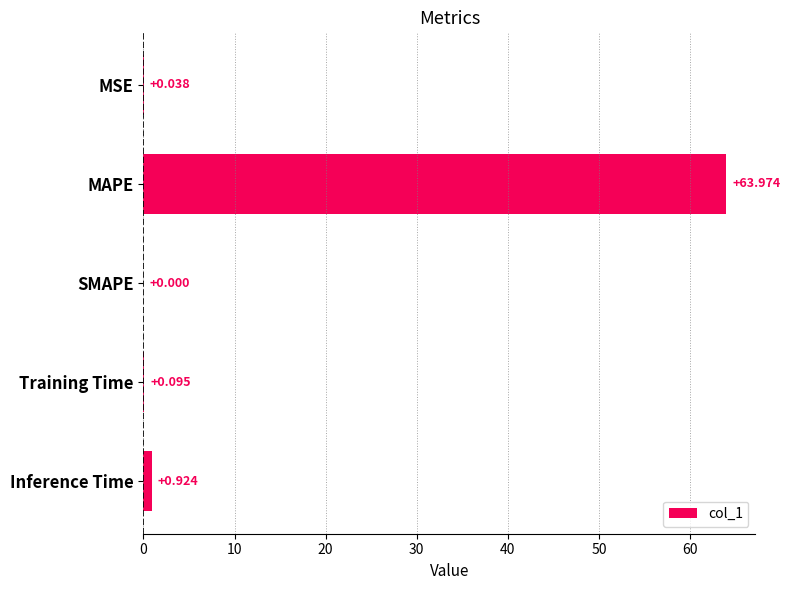

At which label is the value closest to 31?

Inference Time